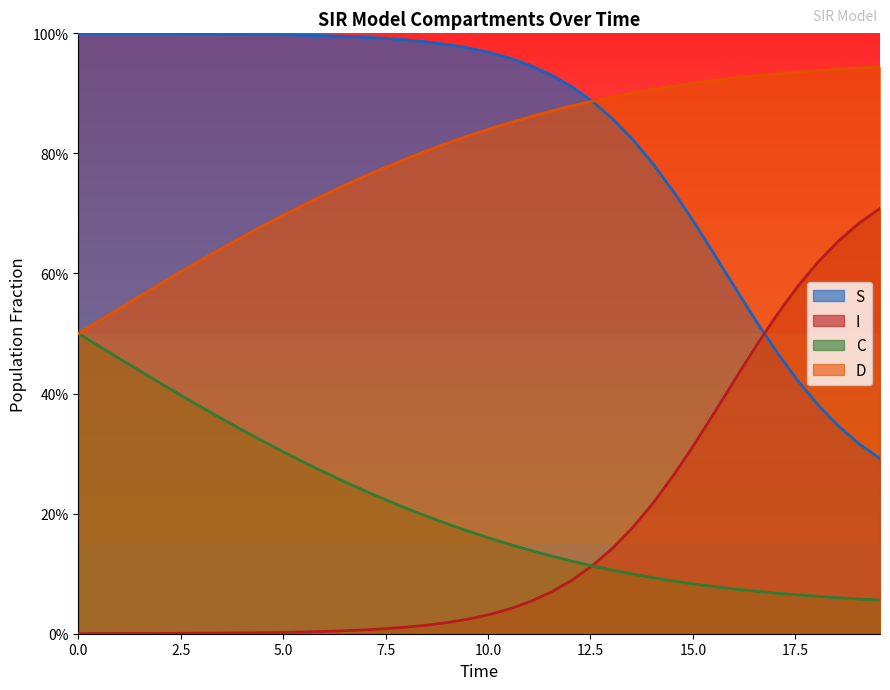

Does the chart display data point markers on the line(s)?

No